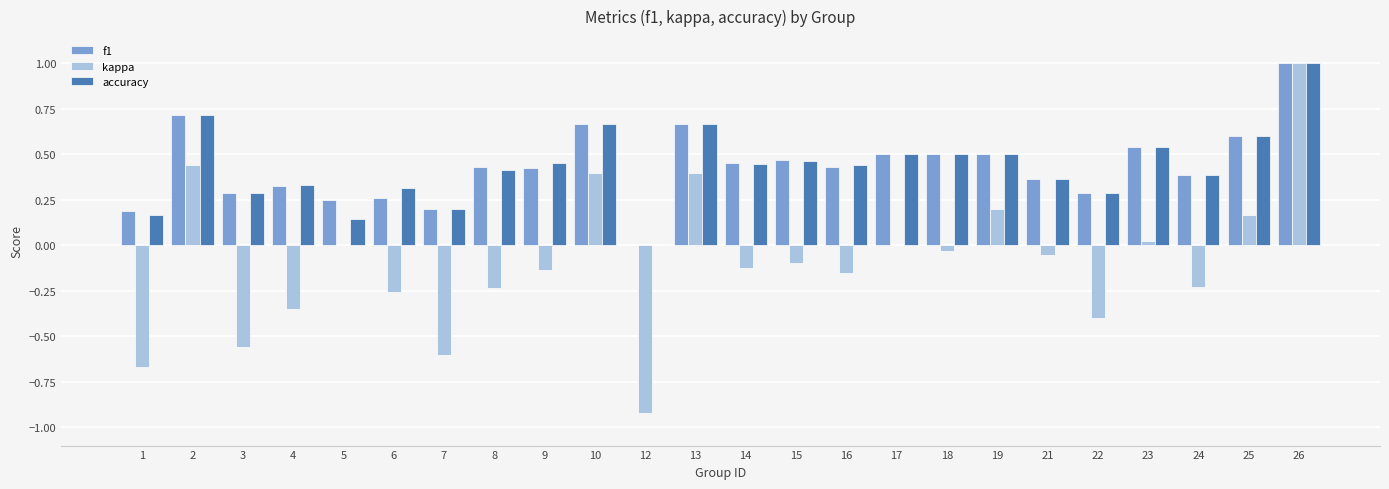

True or false: kappa has a value of -1.0 at 17.

False